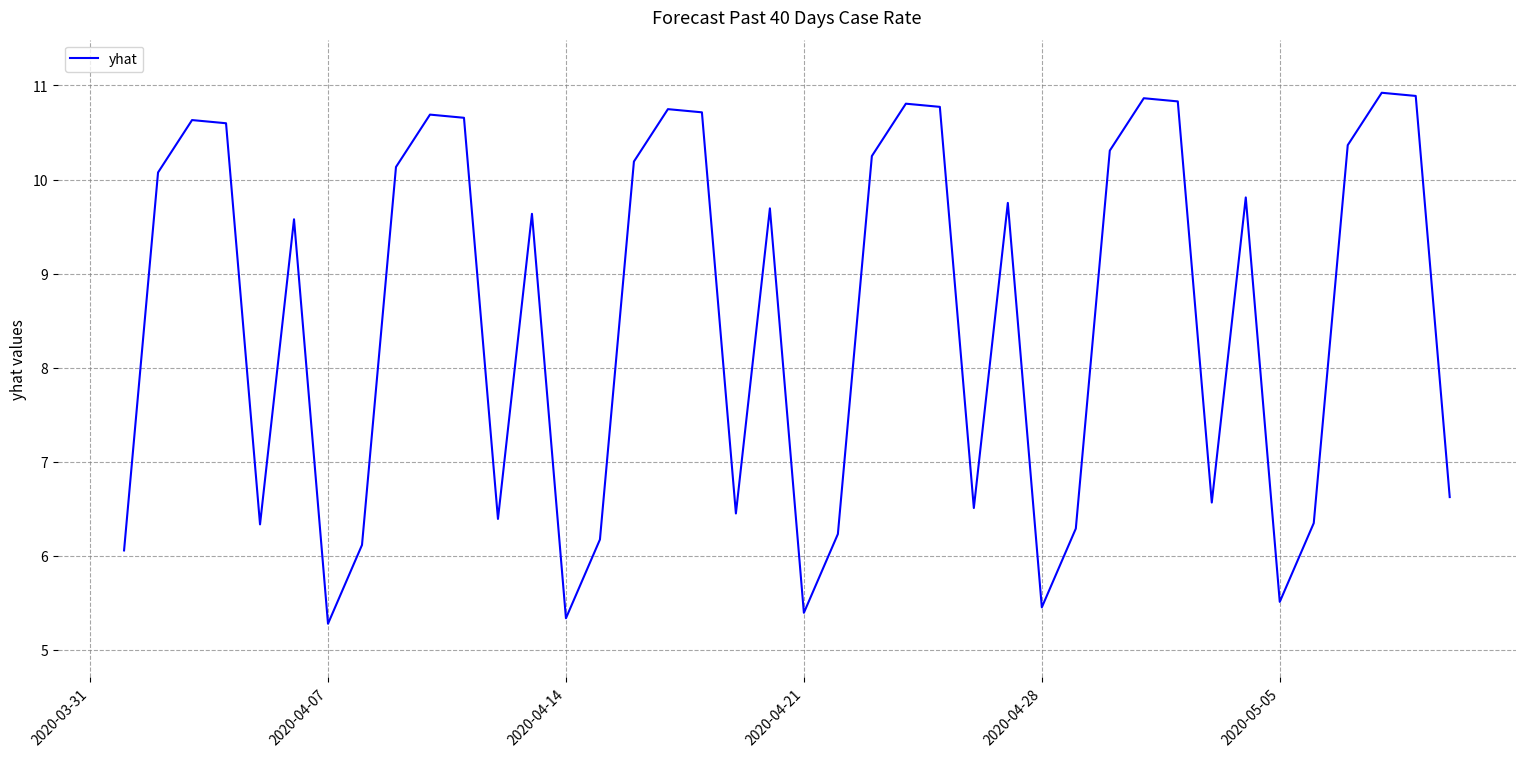

What is the difference between the maximum and minimum values?

5.6